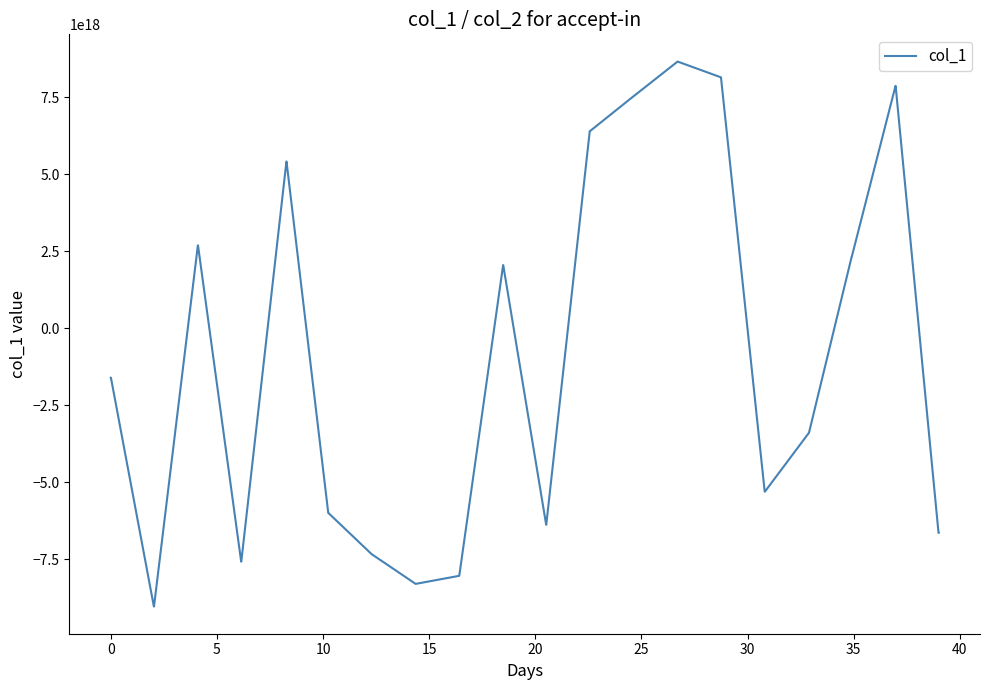

How many values are below -1603620453544057856?

20